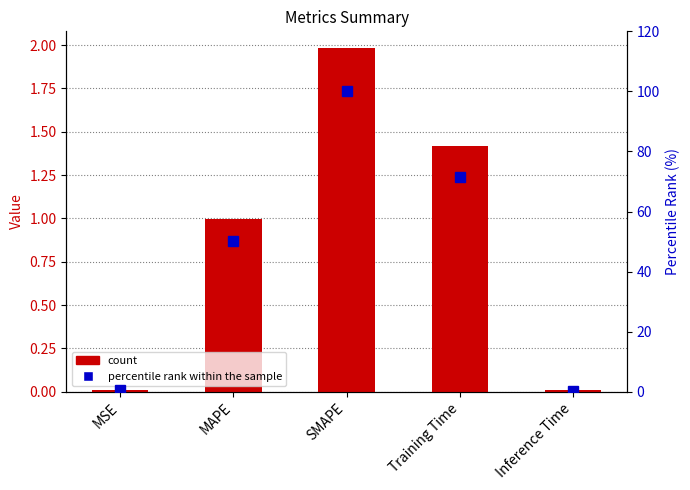

What is the difference between the second highest and second lowest values in the col_1 series?

1.4